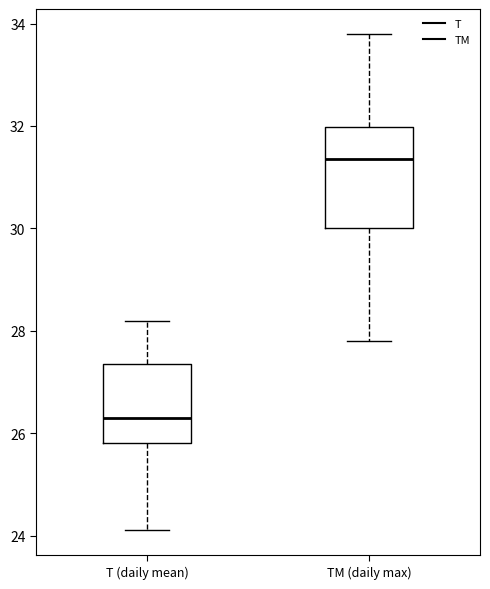

Where is the upper edge of the box for TM (daily max) on the y-axis? The values are not printed on the chart, so give them approximately, as read against the axis.

32.0